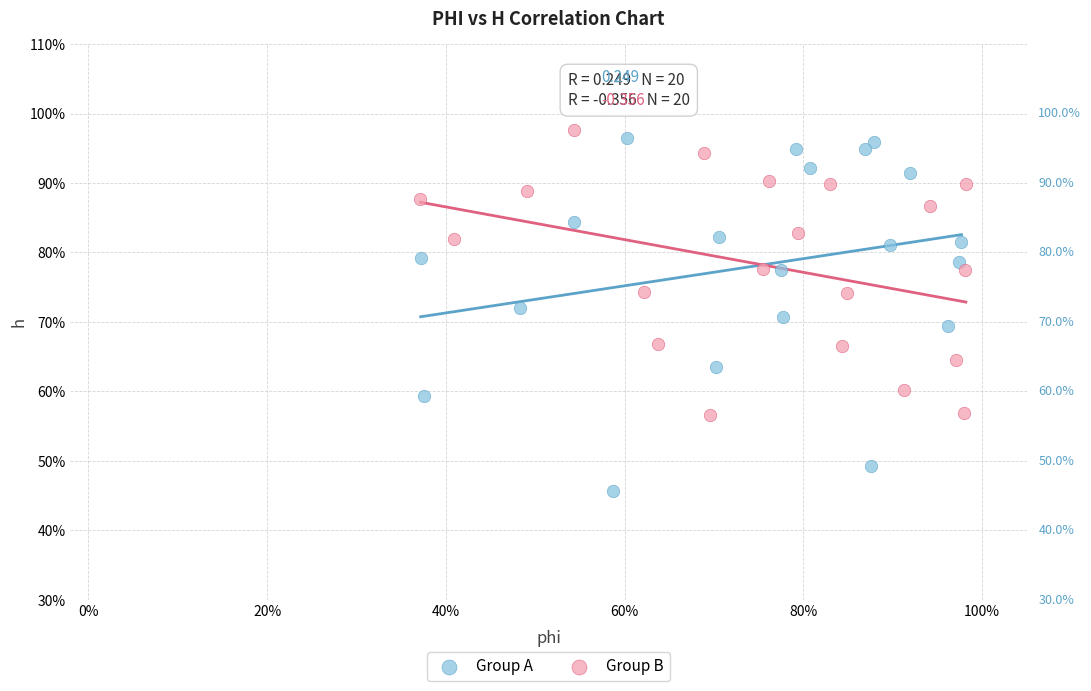

Which series has the widest spread of Y values?

Group A